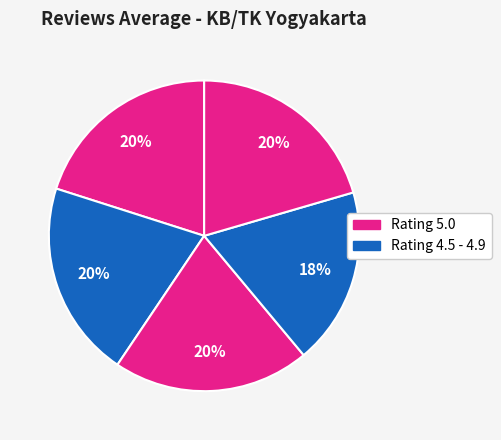

Is there any slice that represents more than half of the pie?

No